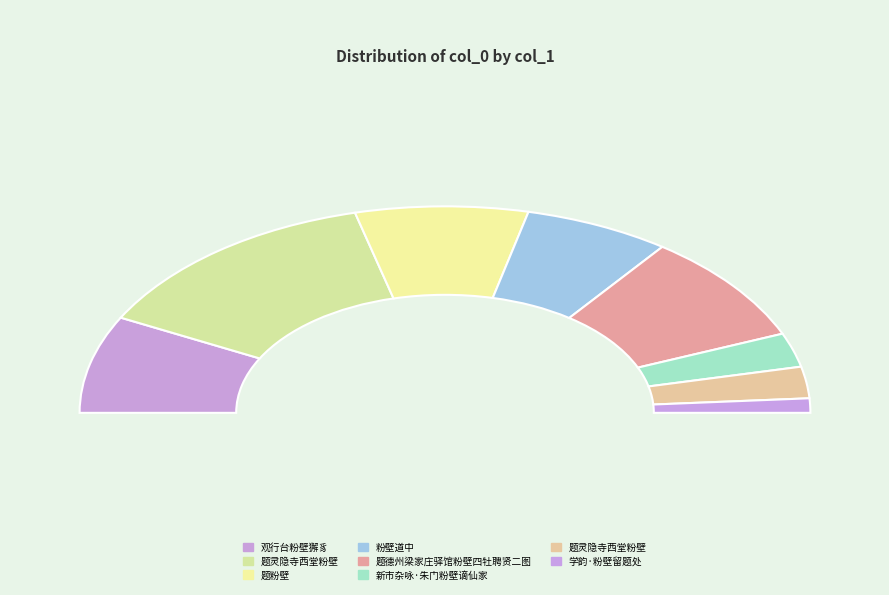

To the nearest percent, what is the average slice percentage?

12%